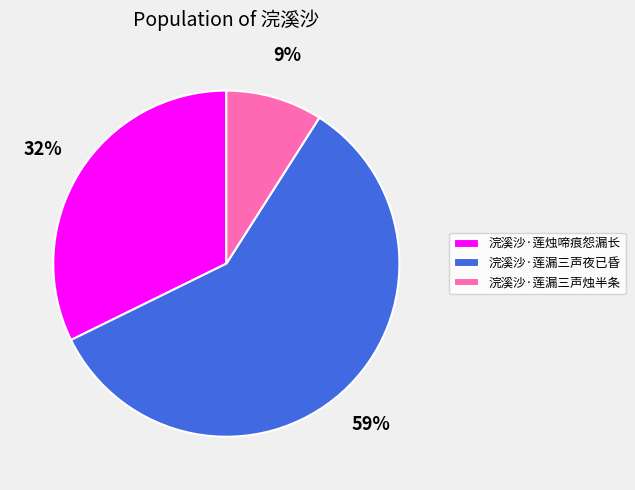

Which slice is the largest?

浣溪沙·莲漏三声夜已昏